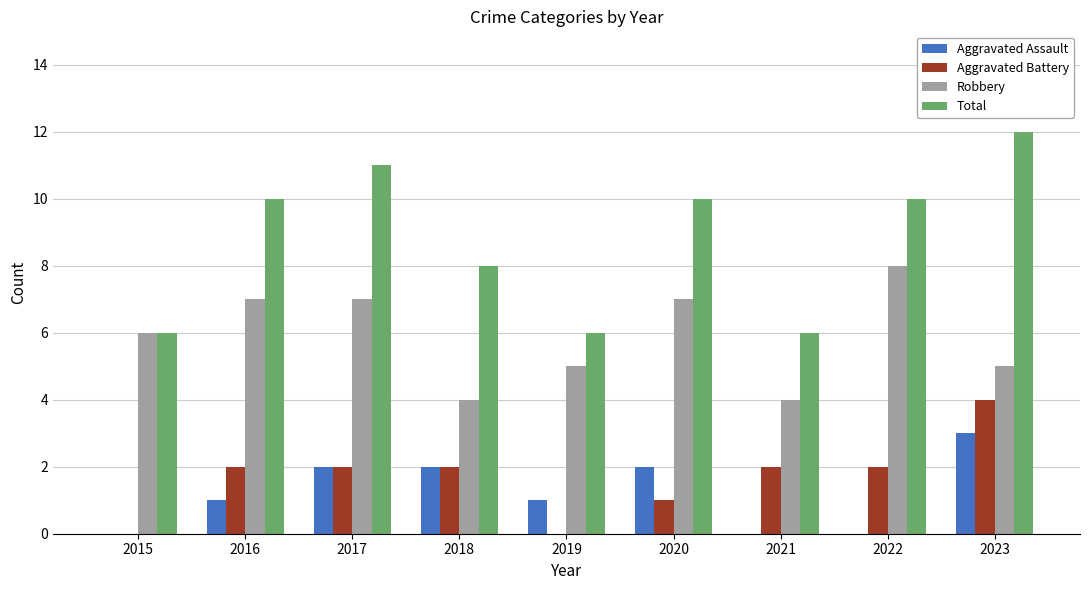

Between 2021 and 2023, which series saw the biggest shift?

Total